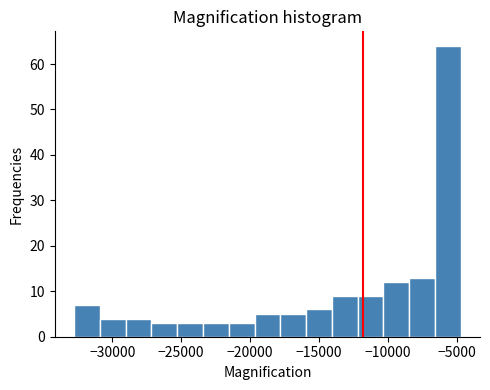

Read against the x-axis, roughly where is the centre of the tallest bar?

-5500